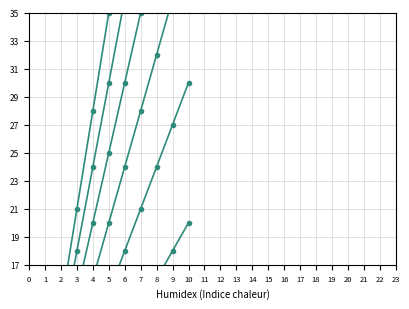

At which category is the sum across all series the highest?

10